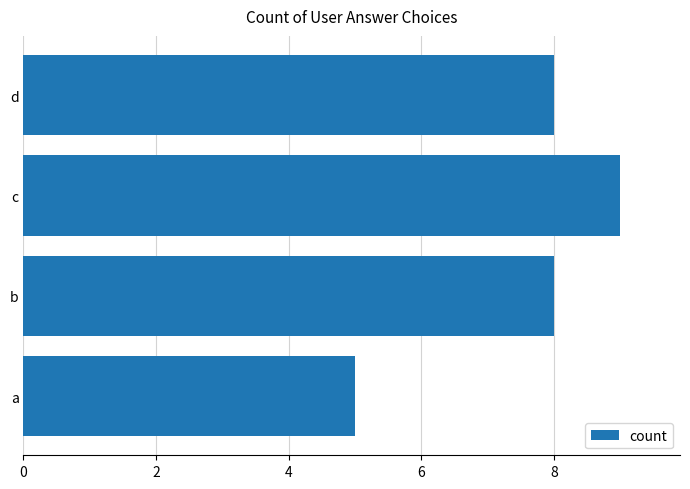

What value does the data have at c?

9